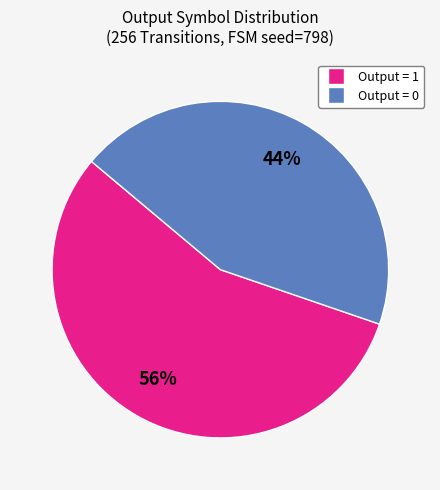

How many segments does this pie chart have?

2